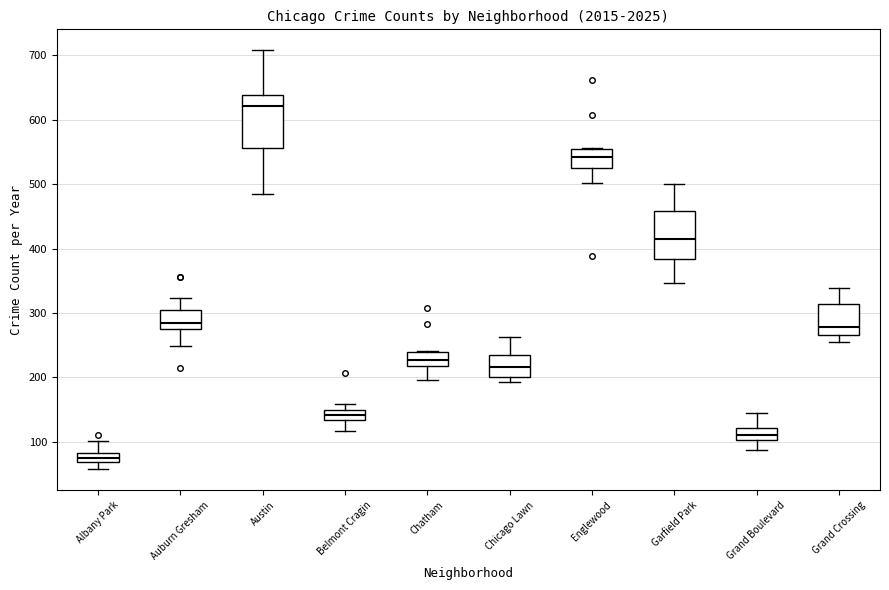

Where is the upper edge of the box for Chicago Lawn on the y-axis? The values are not printed on the chart, so give them approximately, as read against the axis.

240